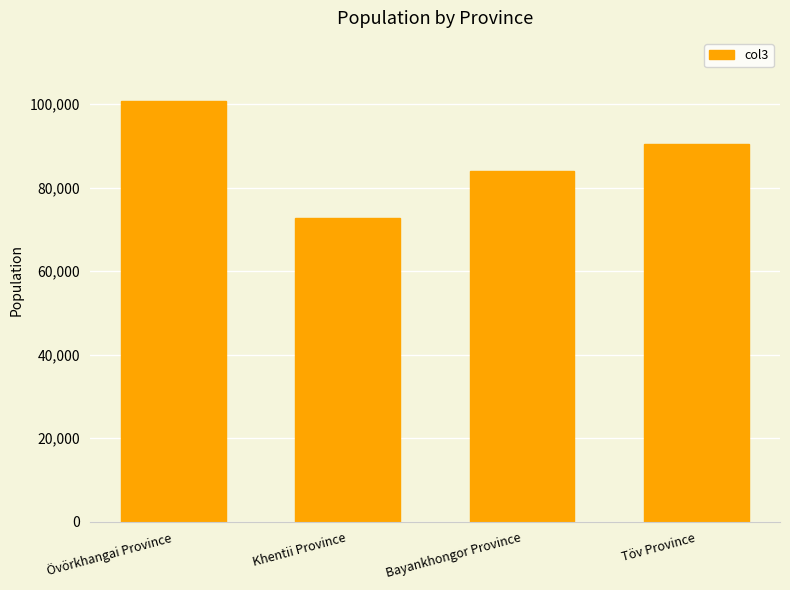

Which label corresponds to the largest value in the chart?

Övörkhangai Province